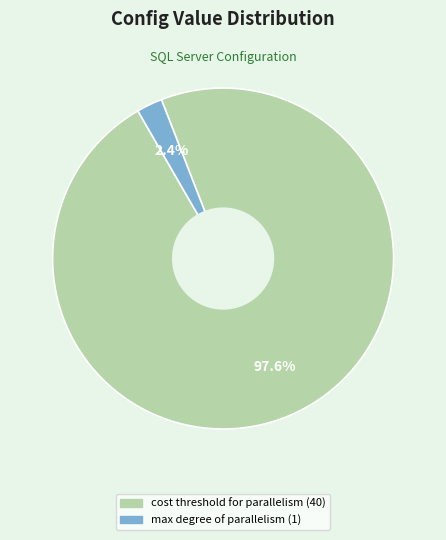

Count the number of slices in the pie.

2